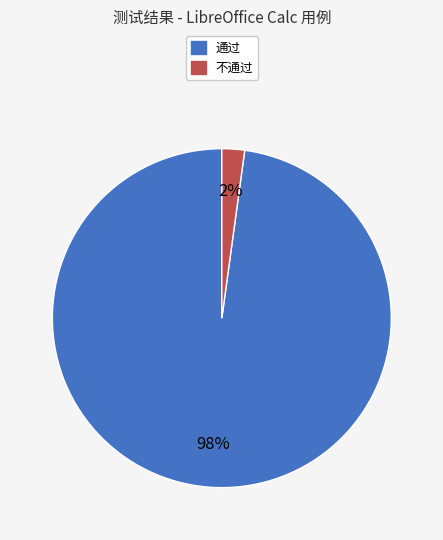

What is the largest slice in the pie chart?

通过